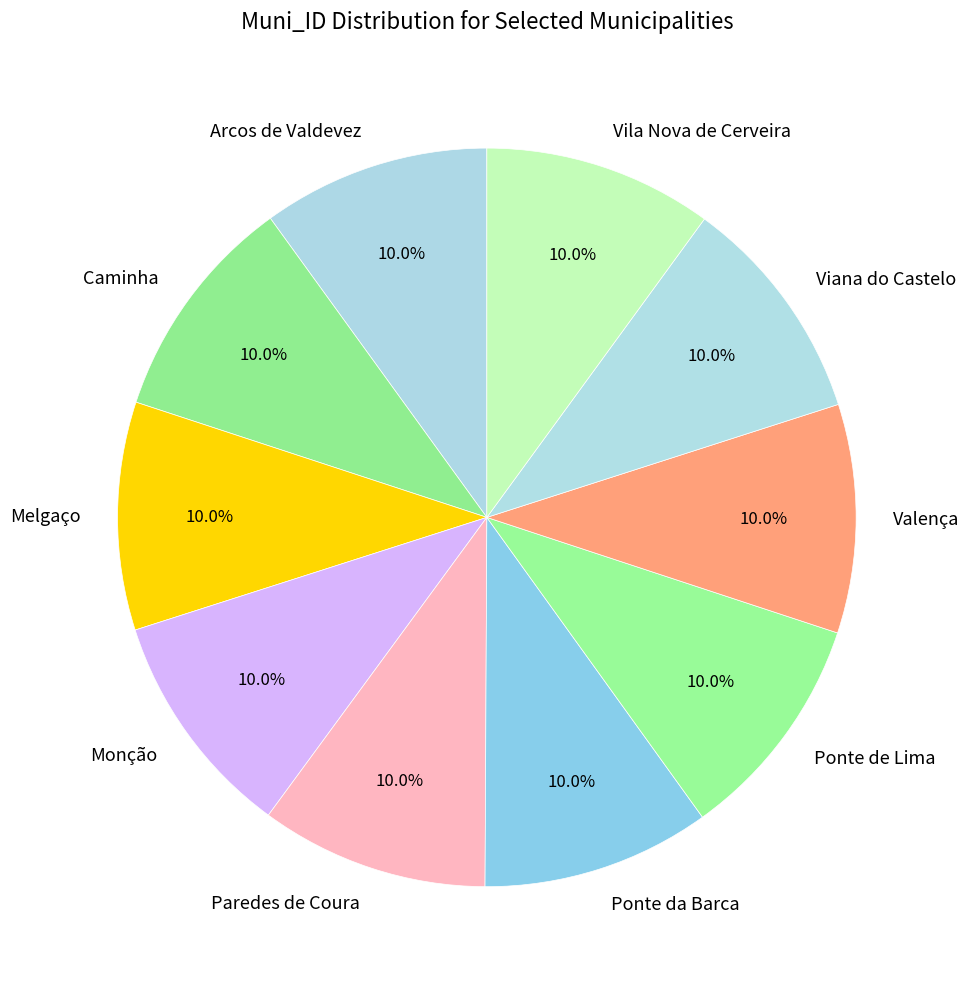

How much of the chart is everything except Monção?

90.0%